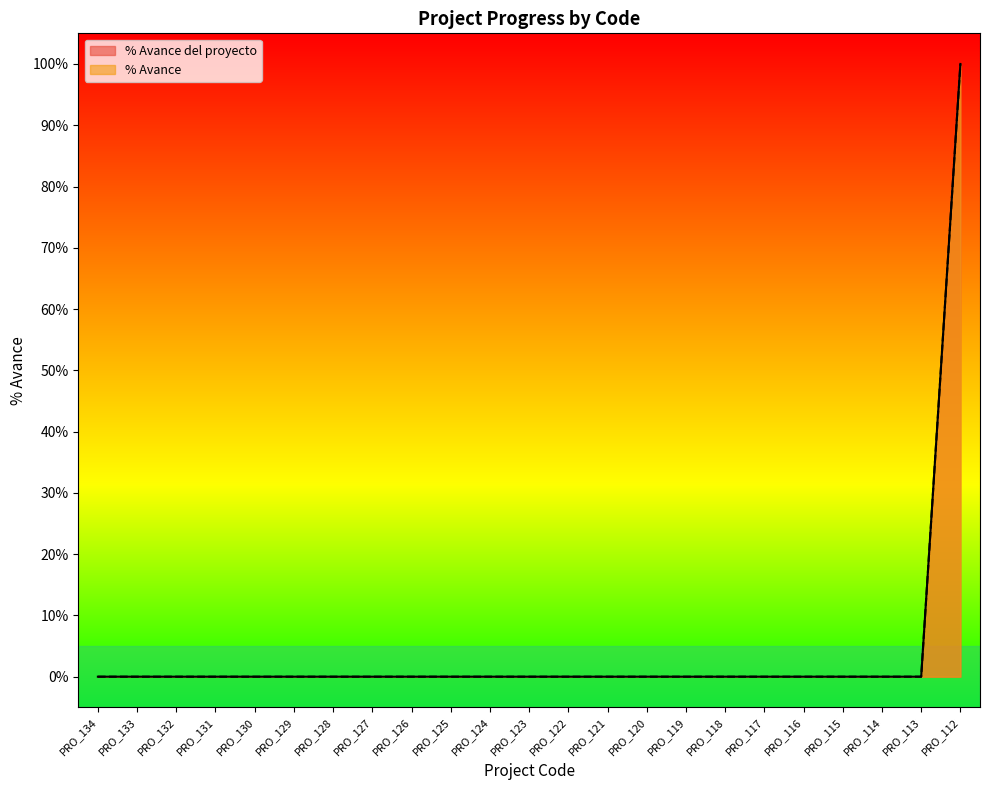

At which category is the sum across all series the highest?

PRO_112